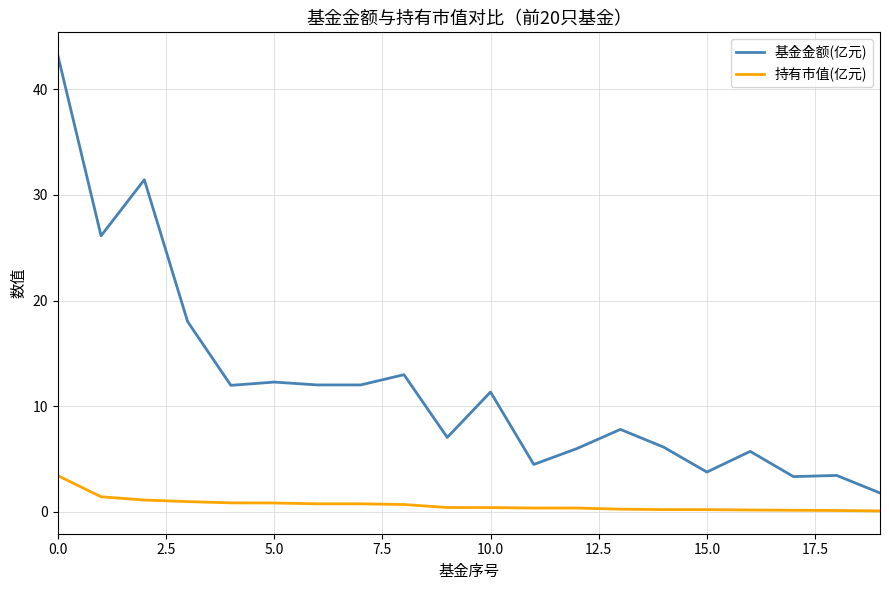

Which series has the widest spread of values?

基金金额(亿元)